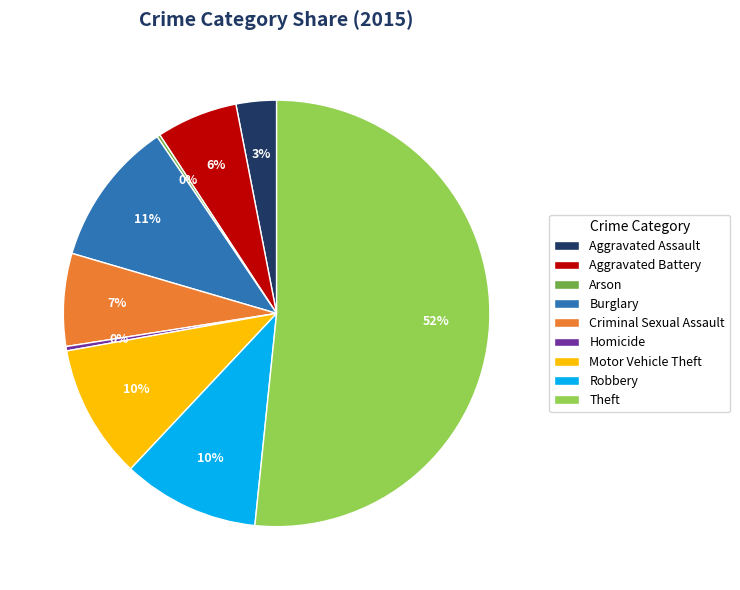

Combined, do Aggravated Assault and Theft account for over 50%?

Yes